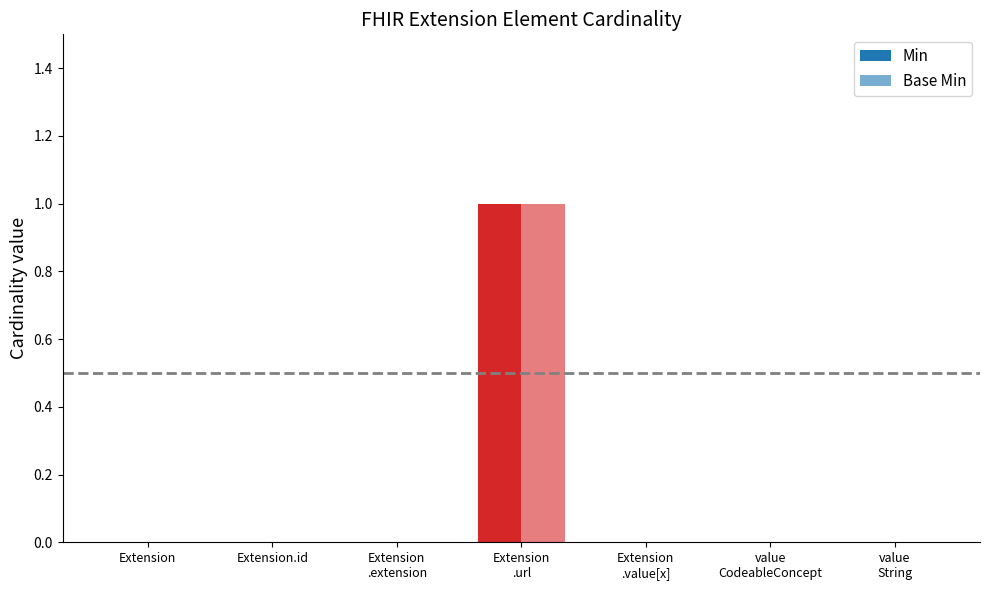

Reading left to right, what are all the values shown in this chart?

Min: Extension=0	Extension.id=0	Extension
.extension=0	Extension
.url=1	Extension
.value[x]=0	value
CodeableConcept=0	value
String=0
Base Min: Extension=0	Extension.id=0	Extension
.extension=0	Extension
.url=1	Extension
.value[x]=0	value
CodeableConcept=0	value
String=0